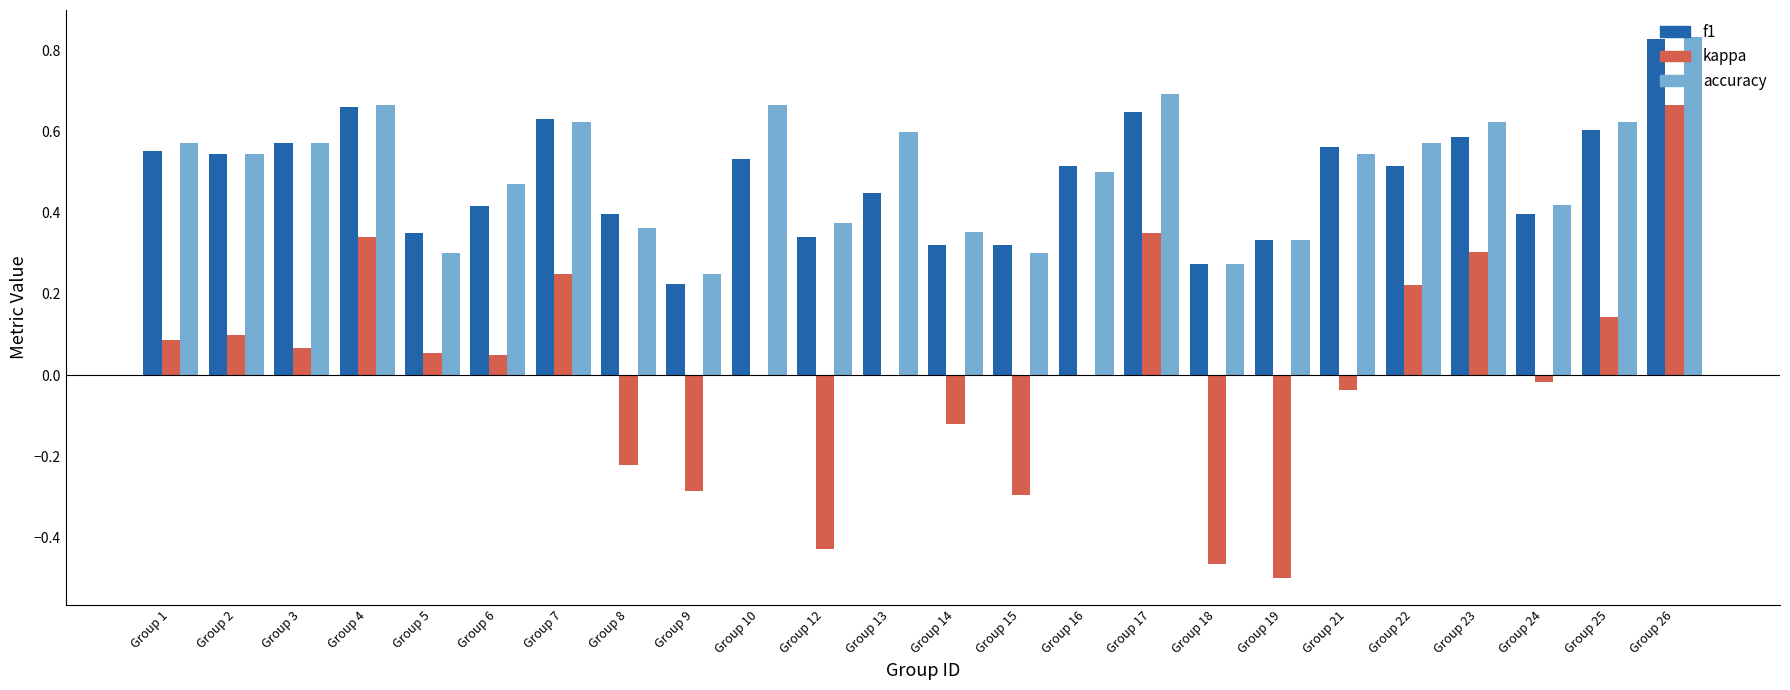

The accuracy series shows 0.5 at Group 5. True or false?

False